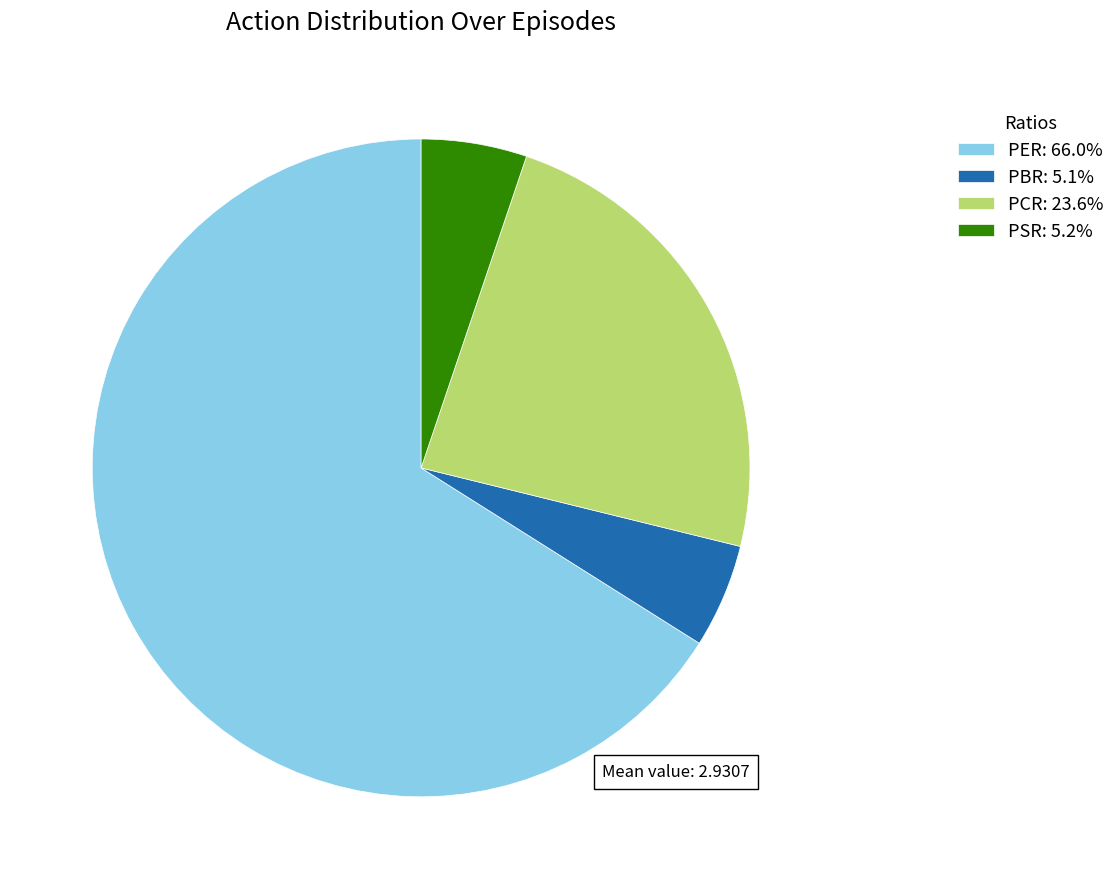

What is the ratio of the value at PCR: 23.6% to the value at PER: 66.0%?

0.4